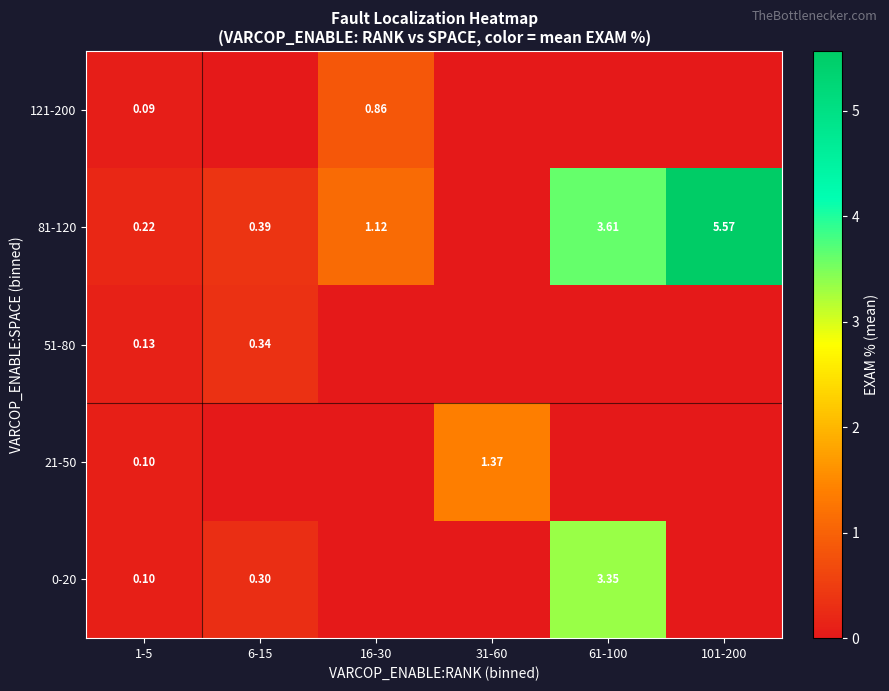

Between 16-30 and 31-60, which series saw the biggest shift?

21-50